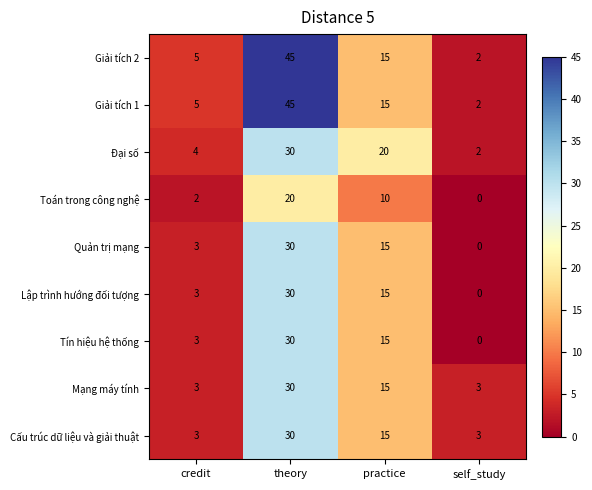

What is the difference between the maximum and minimum values in the Đại số series?

28